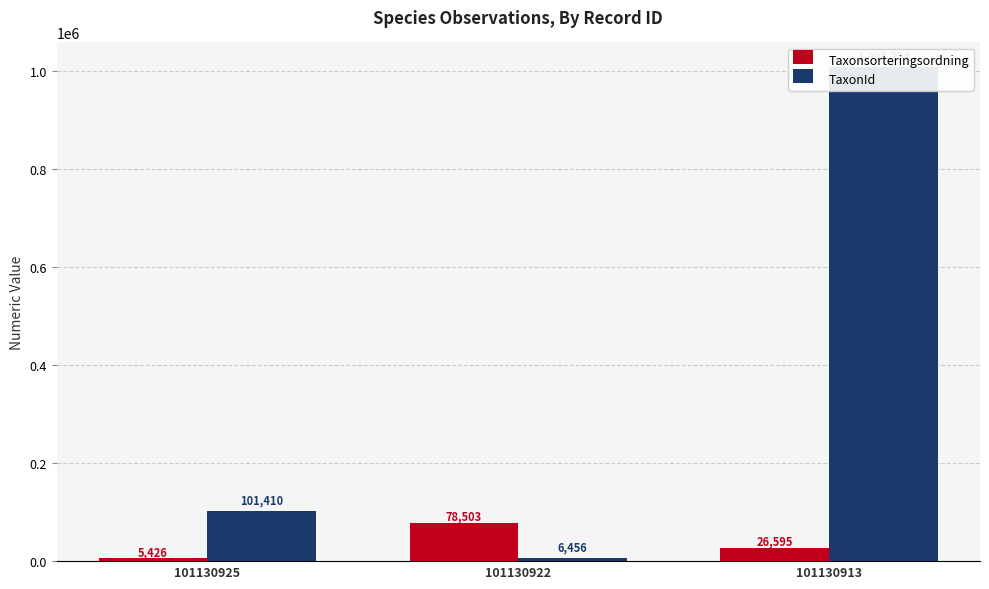

How many Taxonsorteringsordning values are between 5426 and 78503?

3